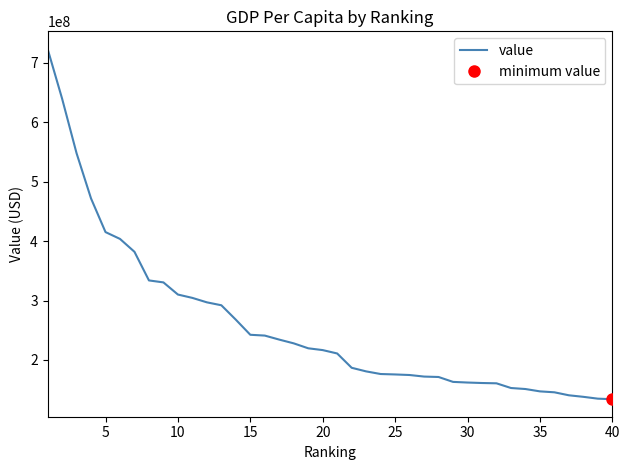

What is the highest value of the value series?

723582000